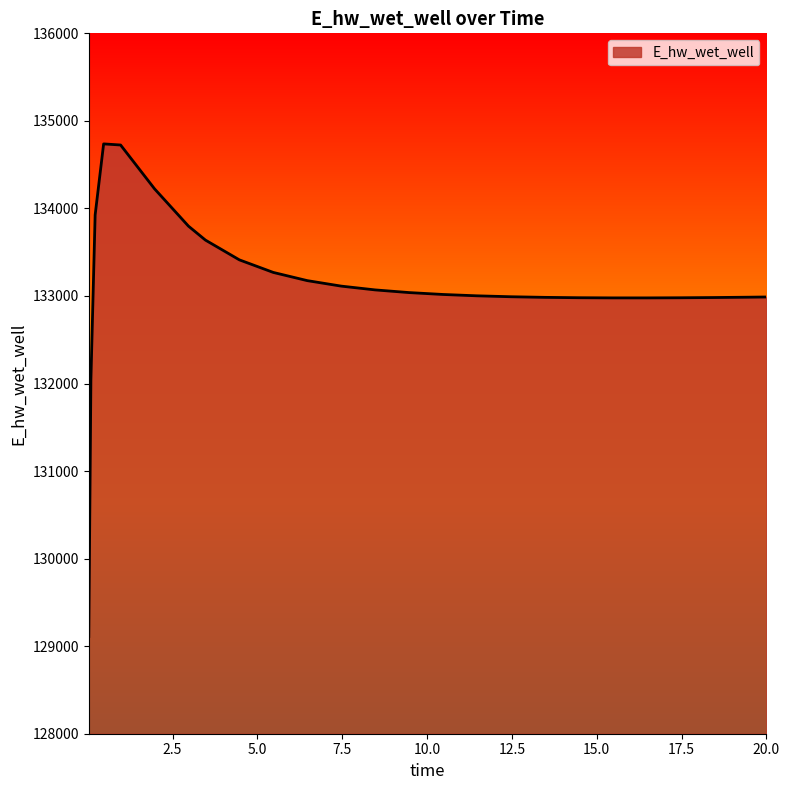

What is the difference between the maximum and minimum values?

5626.4